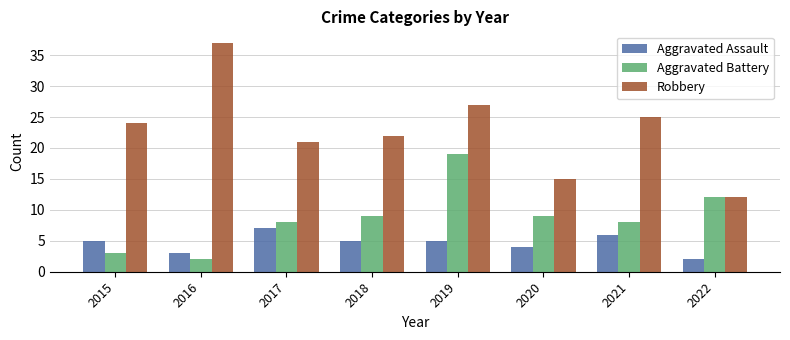

Count the number of data series in this chart.

3